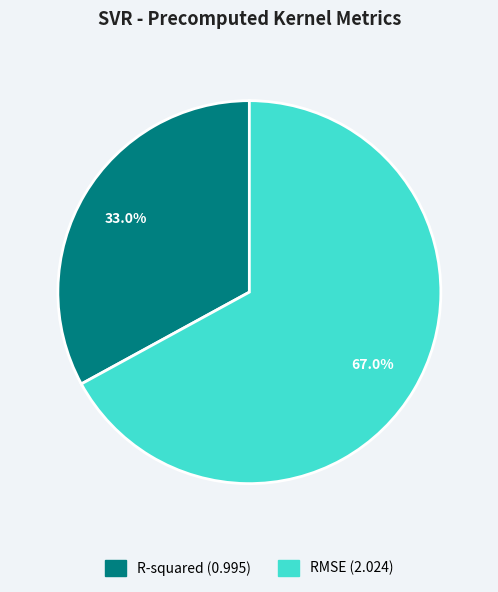

Rank the categories by value from lowest to highest.

R-squared, RMSE